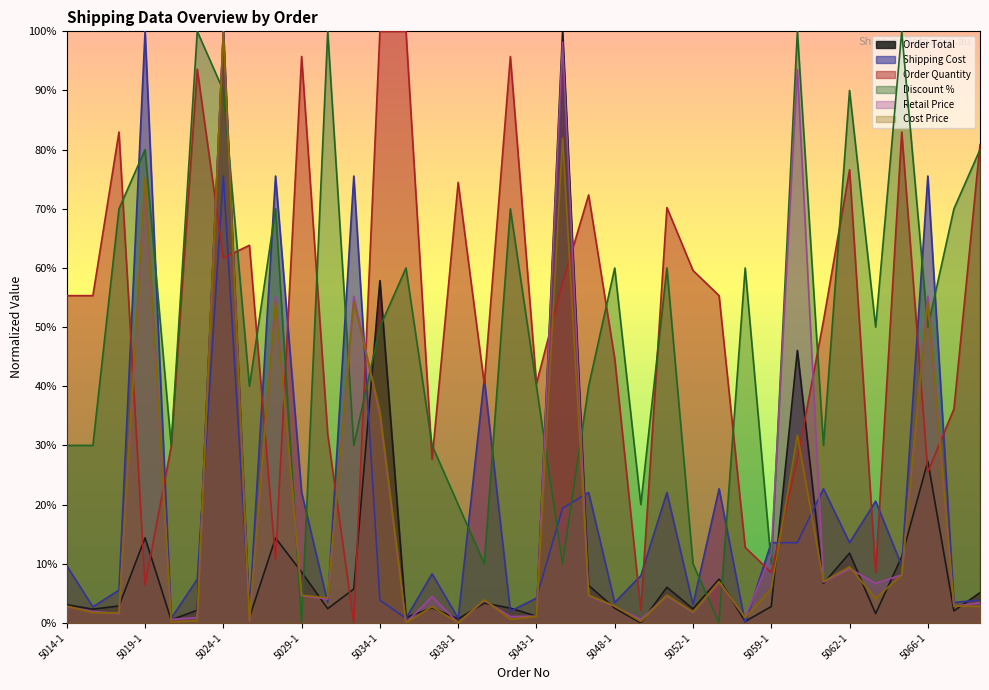

What is the label of the 29th point from the left?

5060-1